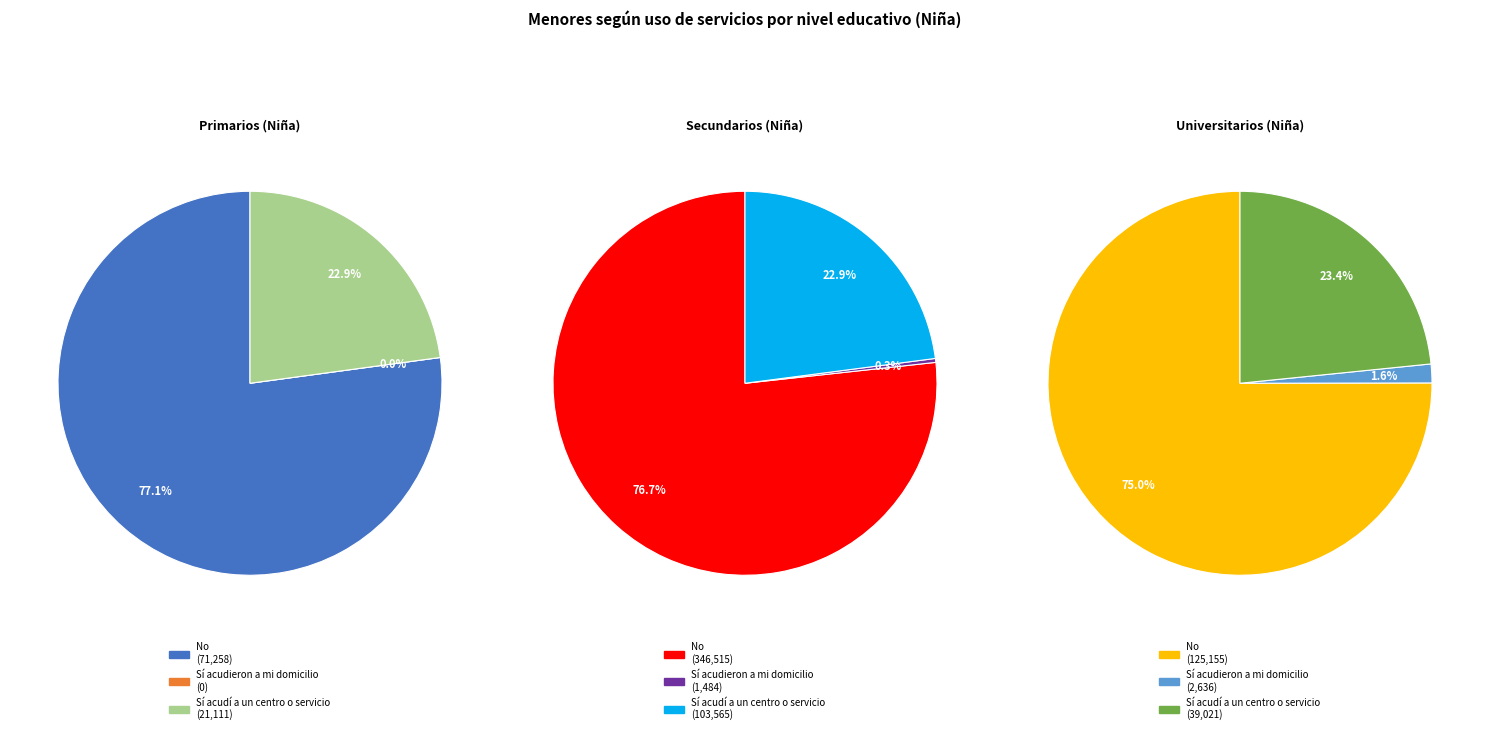

Which slice represents more than half of the pie?

No